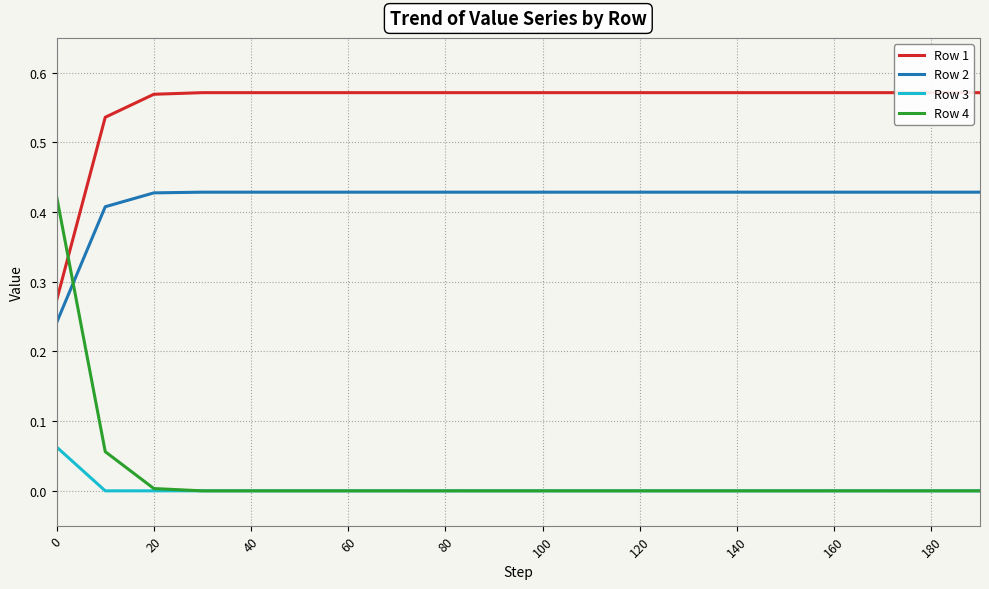

Is the value of Row 4 at 20 greater than the value of Row 2 at 180?

No